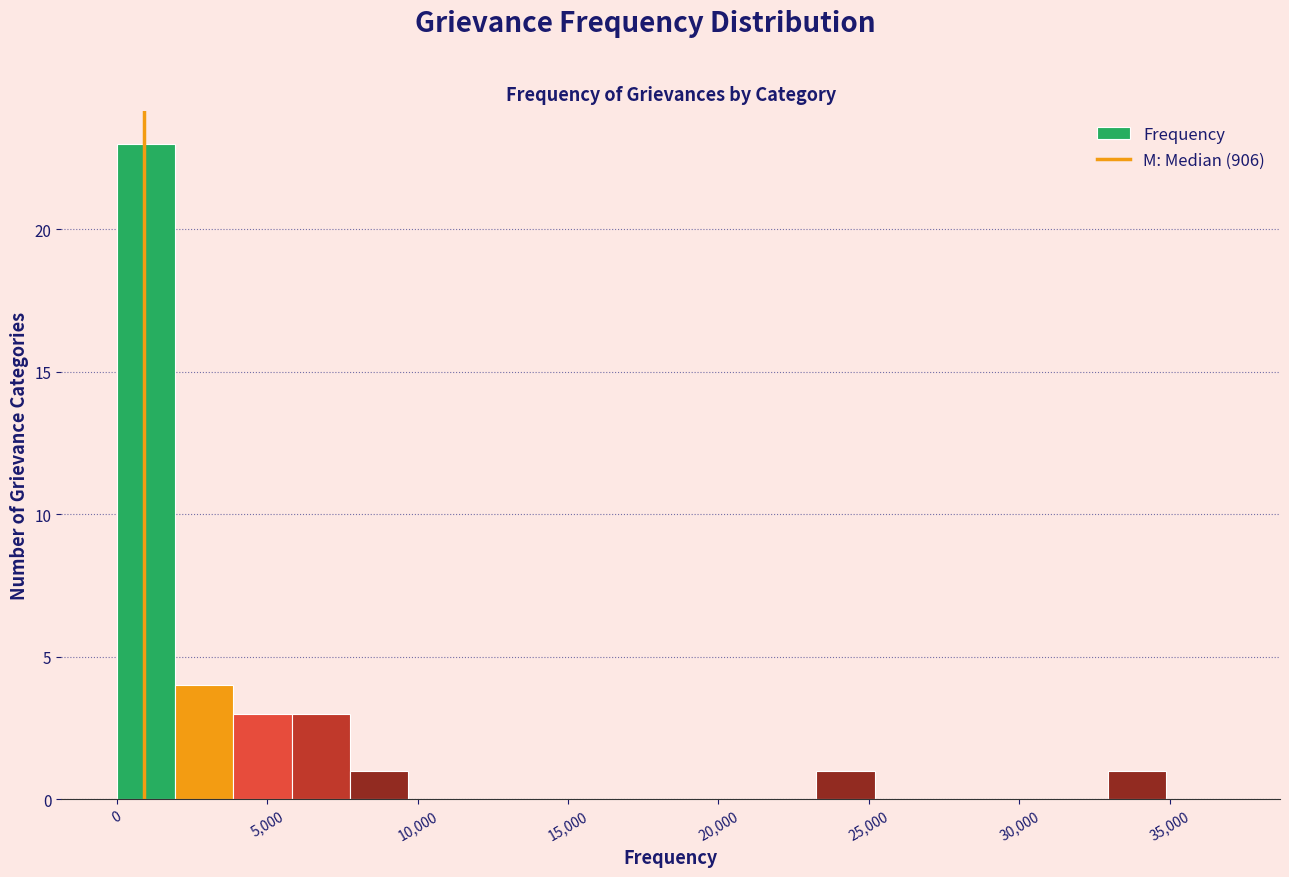

Read against the x-axis, roughly where is the centre of the tallest bar?

1000